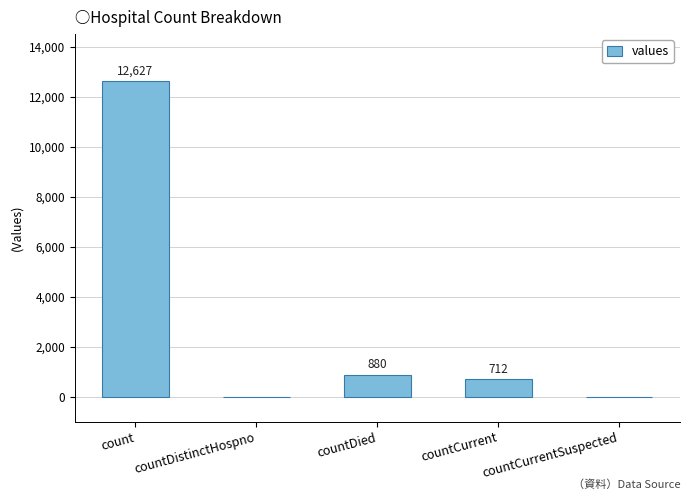

The value at countDistinctHospno is 7288. True or false?

False